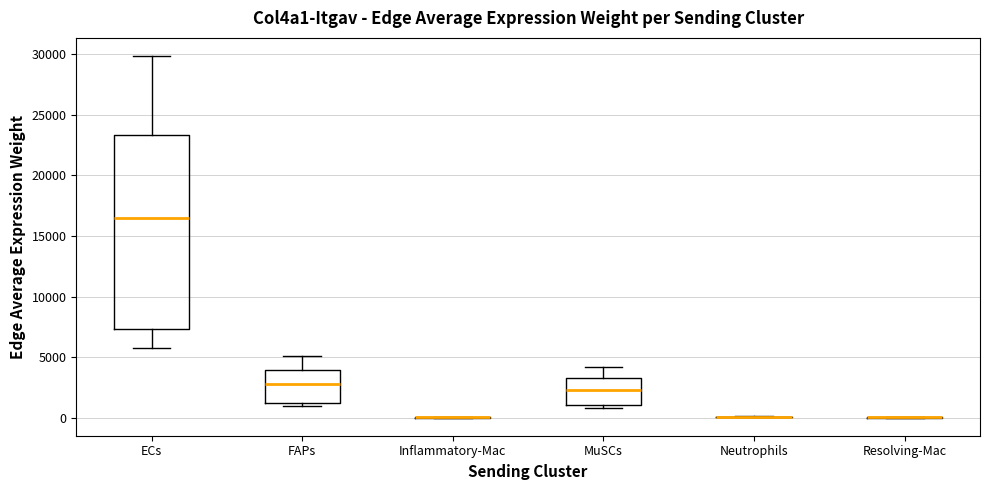

Reading left to right, transcribe this box plot: for each box, give where its median line is, the range the box spans, and where its two whiskers end, as read against the y-axis. The values are not printed on the chart, so give them approximately, as read against the axis.

ECs: median 16500, box 7500 to 23500, whiskers 5500 to 30000
FAPs: median 3000, box 1000 to 4000, whiskers 1000 (just below the box's lower edge) to 5000
Inflammatory-Mac: box collapsed to a line at 0, whiskers 0 to 0
MuSCs: median 2500, box 1000 to 3500, whiskers 1000 (just below the box's lower edge) to 4000
Neutrophils: box collapsed to a line at 0, whiskers 0 to 0
Resolving-Mac: box collapsed to a line at 0, whiskers 0 to 0